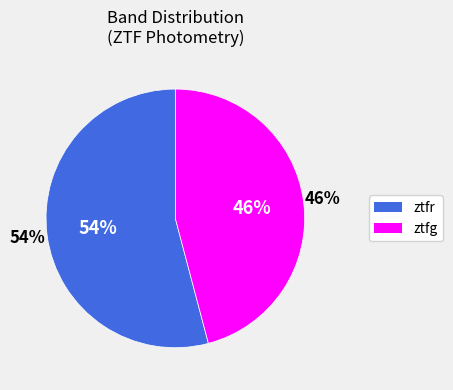

Is it true that ztfr is 54% of the pie?

True